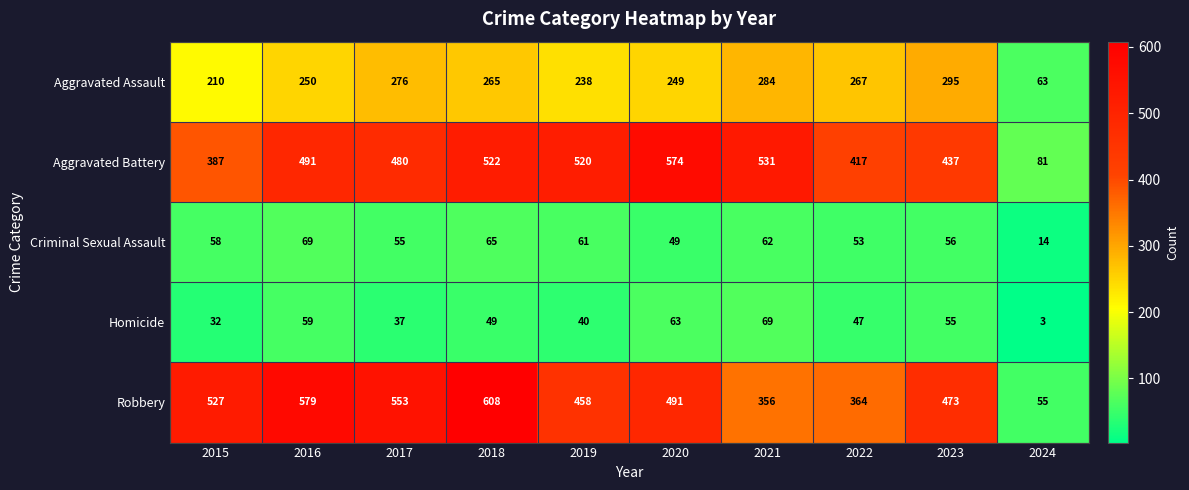

List the labels in order of Robbery value, largest first.

2018, 2016, 2017, 2015, 2020, 2023, 2019, 2022, 2021, 2024